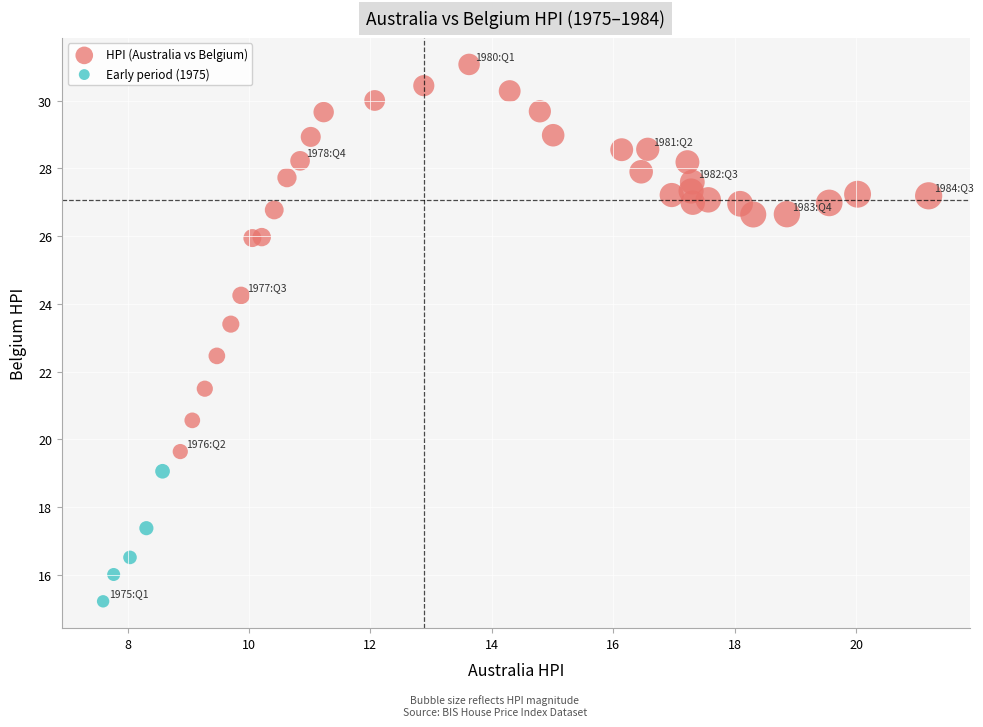

Which series reaches the minimum Y coordinate?

Early period (1975)